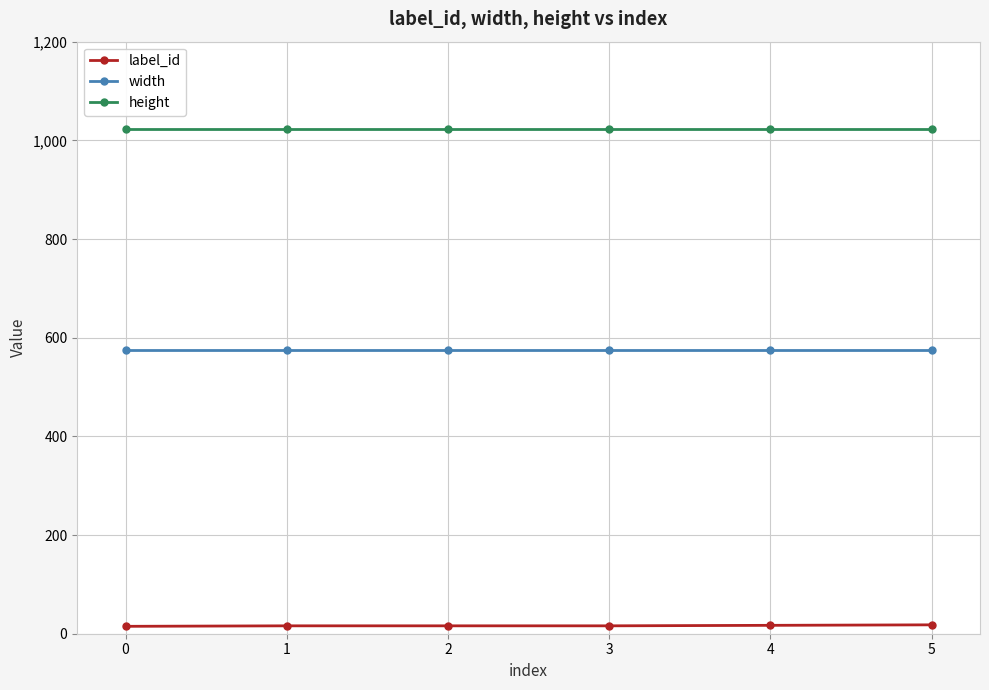

True or false: label_id and width intersect in this chart.

False